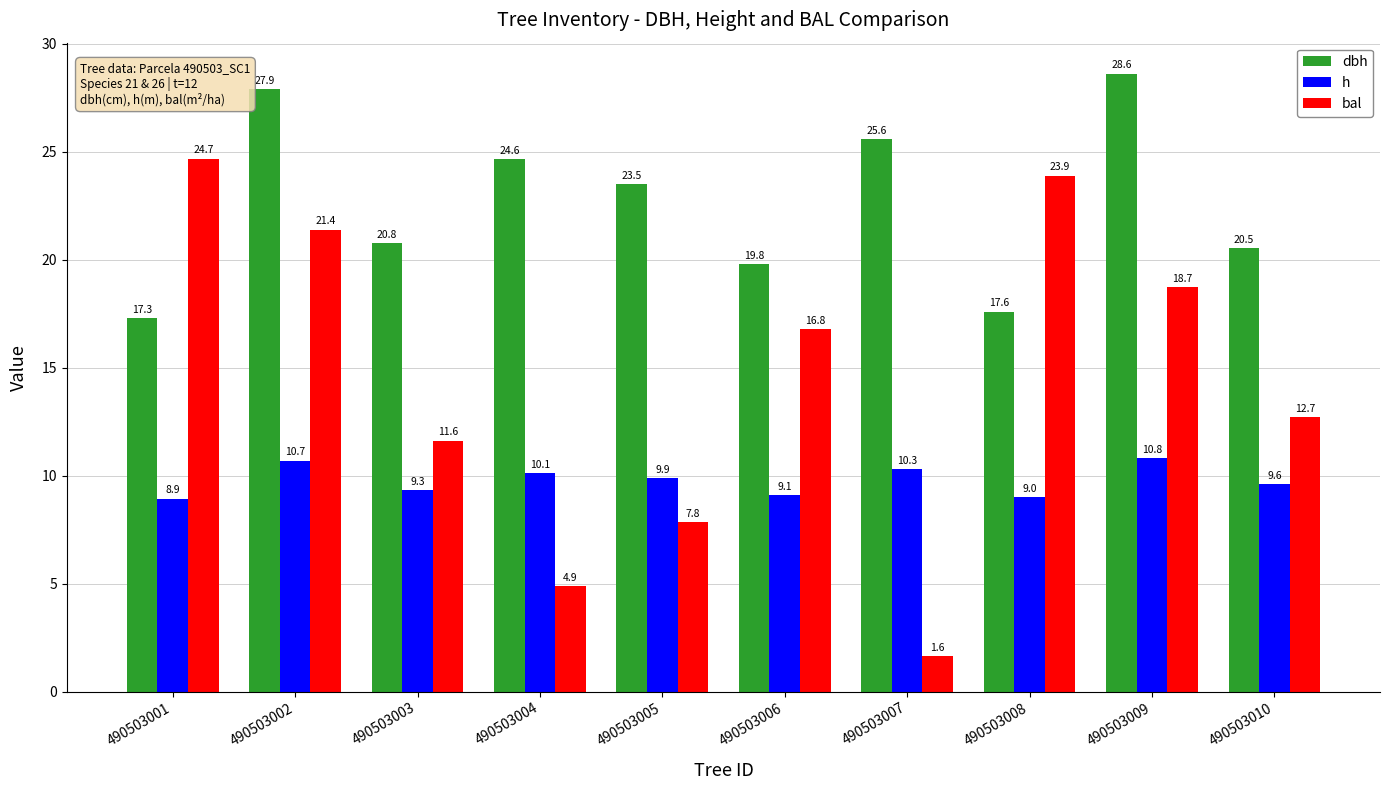

List the series in order of their overall mean, lowest first.

h, bal, dbh